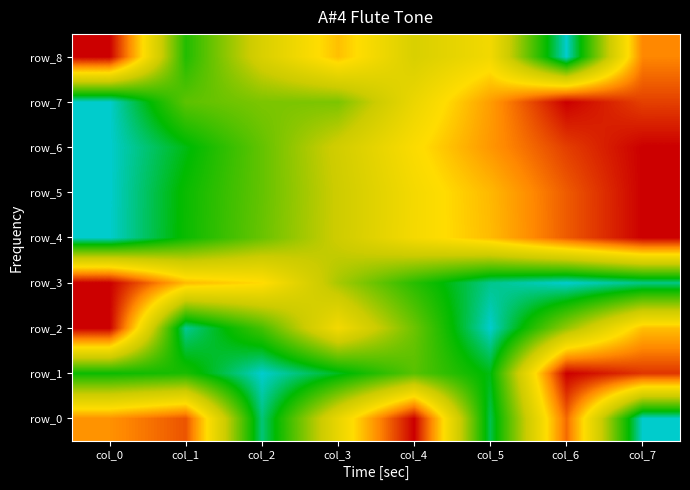

At which label is row_3 closest to 0?

col_6